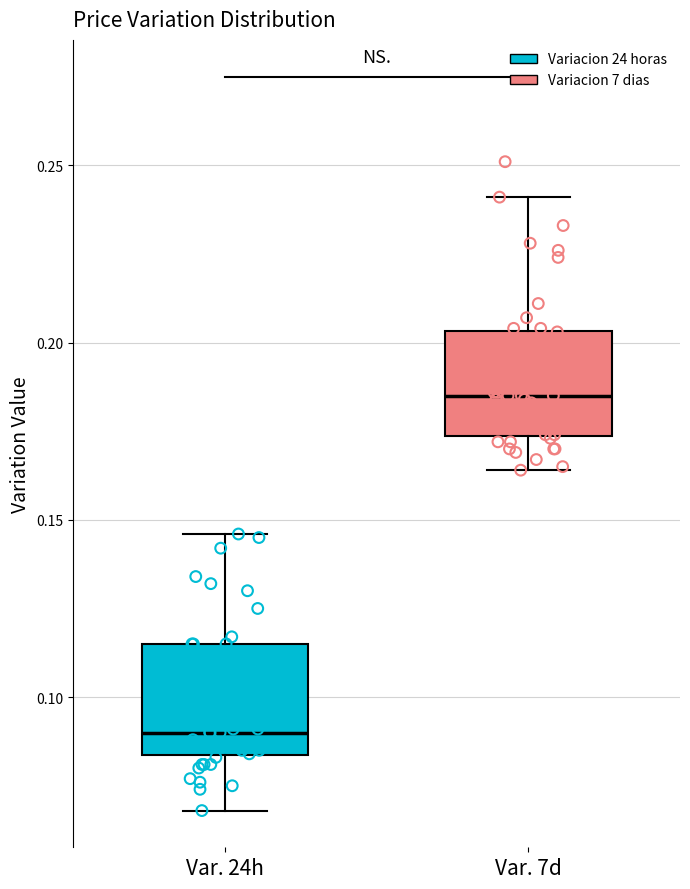

Which box has the lowest median line?

Var. 24h